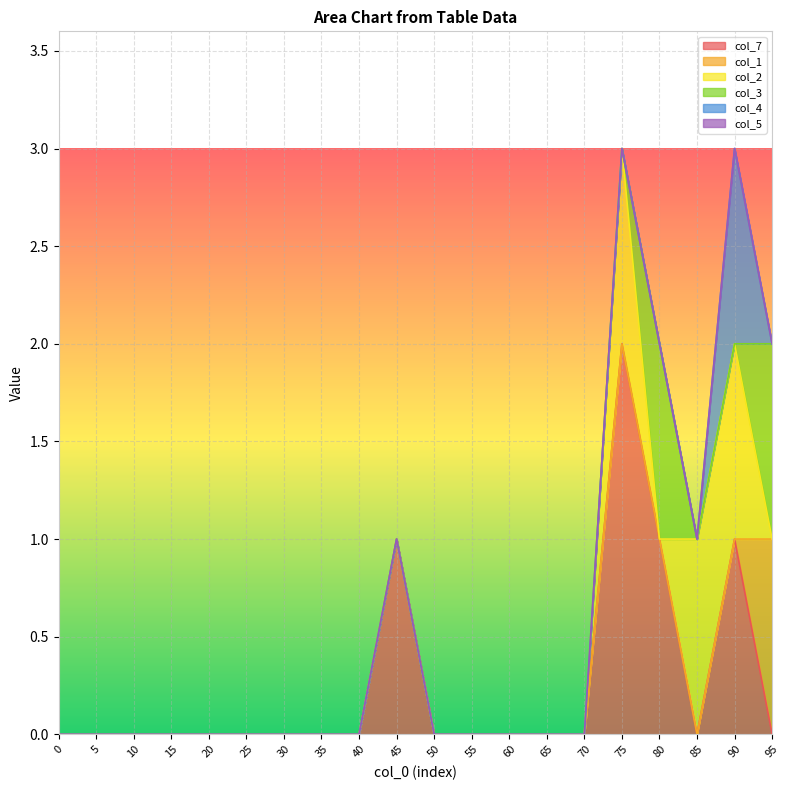

True or false: col_7 has a value of 0 at 15.

True